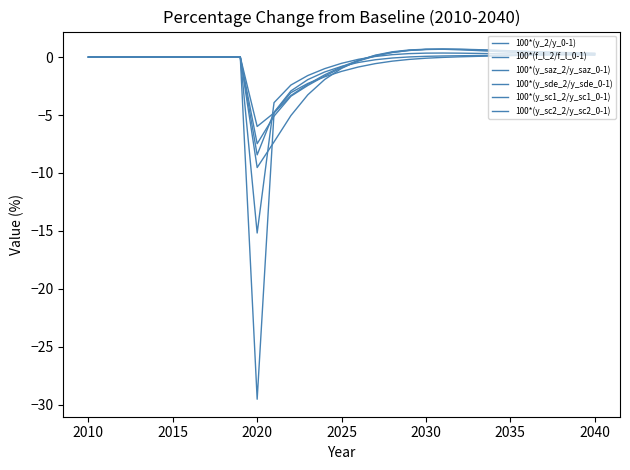

Reading right to left, what are all the values shown in this chart?

100*(y_2/y_0-1): 0.2	0.2	0.2	0.2	0.2	0.3	0.3	0.3	0.3	0.3	0.3	0.3	0.2	0.1	-0.2	-0.5	-1.0	-1.6	-2.4	-3.9	-15.2	0.0	0.0	0.0	0.0	0.0	0.0	0.0	0.0	0.0	0.0
100*(f_l_2/f_l_0-1): 0.2	0.2	0.2	0.3	0.3	0.4	0.5	0.6	0.6	0.7	0.7	0.6	0.5	0.2	-0.3	-1.0	-1.9	-3.3	-5.0	-7.3	-9.5	0.0	0.0	0.0	0.0	0.0	0.0	0.0	0.0	0.0	0.0
100*(y_saz_2/y_saz_0-1): 0.3	0.3	0.4	0.4	0.5	0.5	0.6	0.6	0.7	0.7	0.7	0.6	0.4	0.1	-0.3	-0.8	-1.5	-2.3	-3.3	-4.8	-6.0	0.0	0.0	0.0	0.0	0.0	0.0	0.0	0.0	0.0	0.0
100*(y_sde_2/y_sde_0-1): 0.3	0.3	0.2	0.2	0.2	0.2	0.1	0.1	0.1	0.1	0.1	0.0	-0.1	-0.2	-0.5	-0.8	-1.3	-1.9	-2.9	-4.8	-8.4	0.0	0.0	0.0	0.0	0.0	0.0	0.0	0.0	0.0	0.0
100*(y_sc1_2/y_sc1_0-1): 0.3	0.4	0.4	0.4	0.5	0.5	0.6	0.6	0.7	0.7	0.7	0.6	0.4	0.1	-0.3	-0.9	-1.6	-2.4	-3.4	-5.1	-7.5	0.0	0.0	0.0	0.0	0.0	0.0	0.0	0.0	0.0	0.0
100*(y_sc2_2/y_sc2_0-1): 0.3	0.2	0.2	0.2	0.2	0.1	0.1	0.1	0.0	-0.0	-0.1	-0.2	-0.4	-0.6	-0.9	-1.2	-1.7	-2.3	-3.1	-4.8	-29.5	0.0	0.0	0.0	0.0	0.0	0.0	0.0	0.0	0.0	0.0